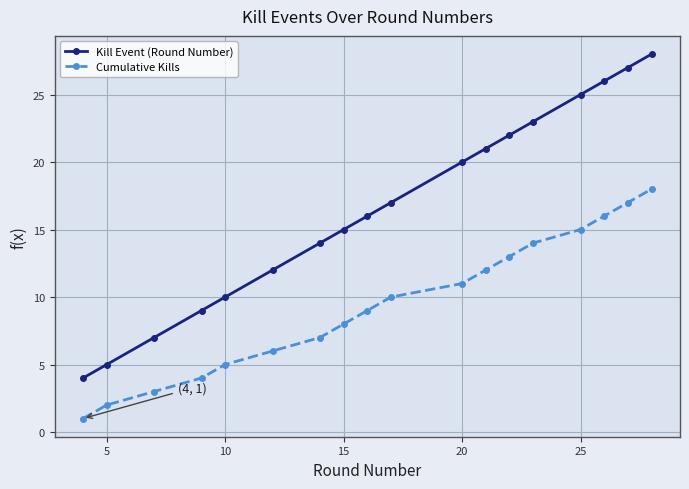

List the series in order of their peak value, lowest first.

Cumulative Kills, Kill Event (Round Number)